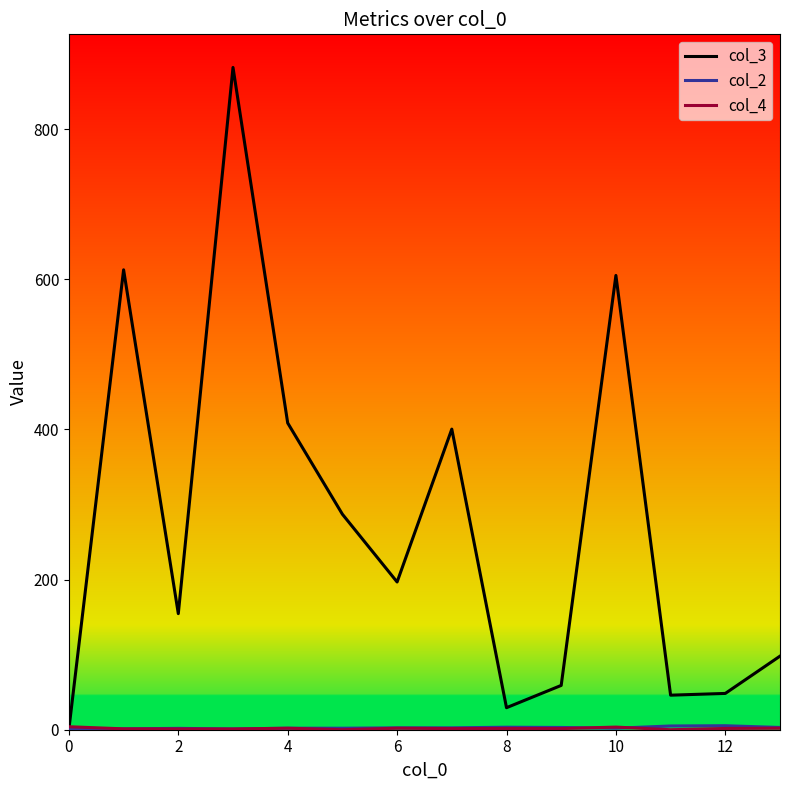

Which series has the largest range (max minus min)?

col_3